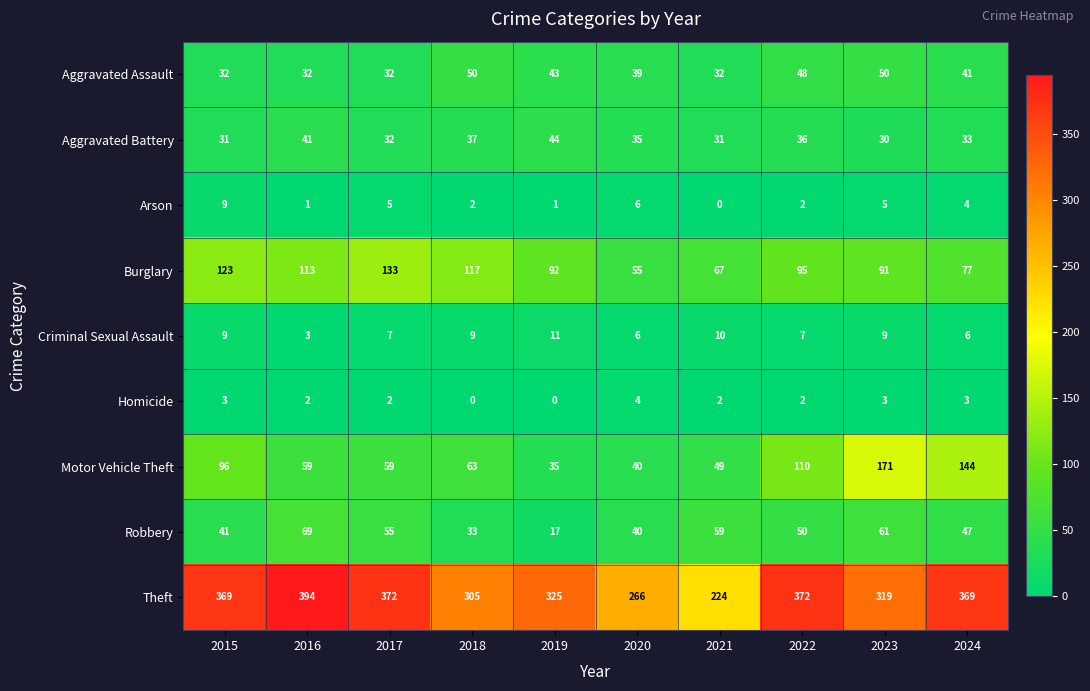

How many values in the Theft series are below 369?

5